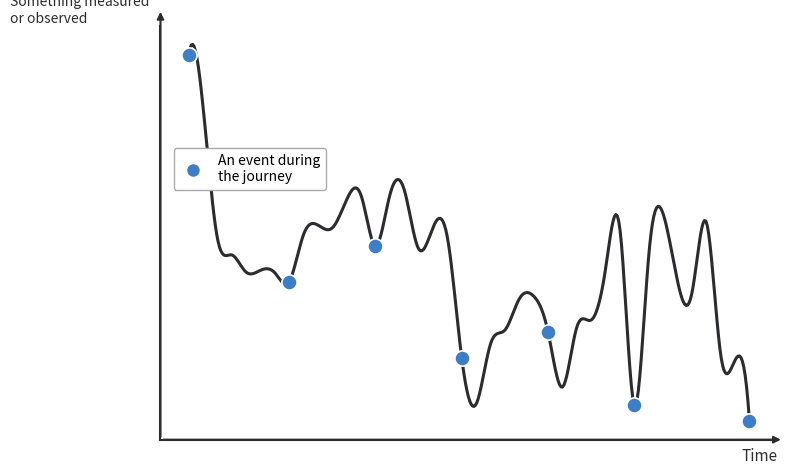

What is the change in value from 8 to 16?

-352